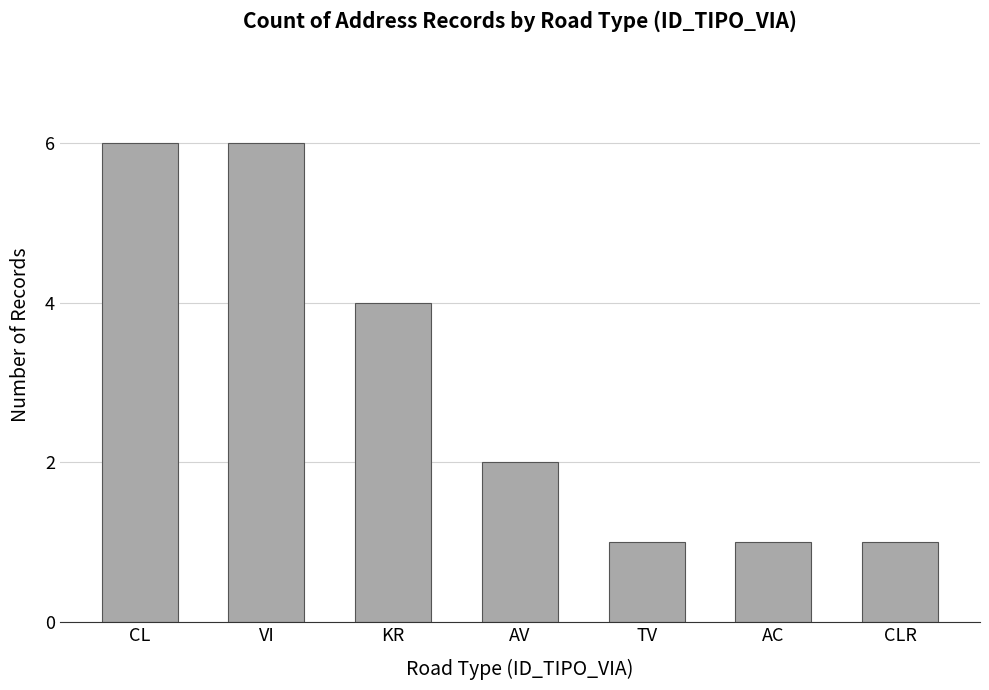

The value at CL is 6. True or false?

True